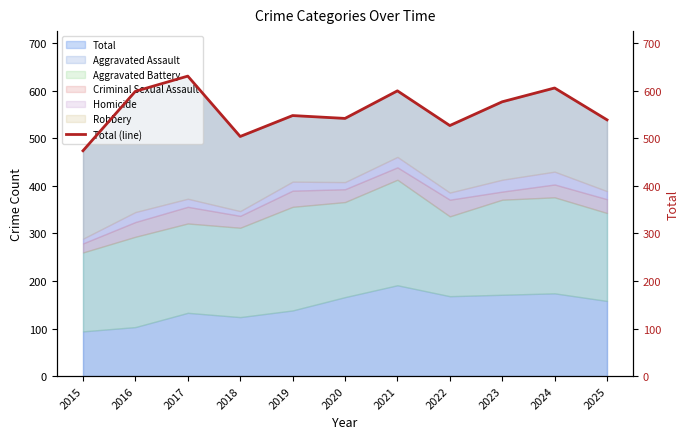

Which label corresponds to the smallest value in the chart?

2015